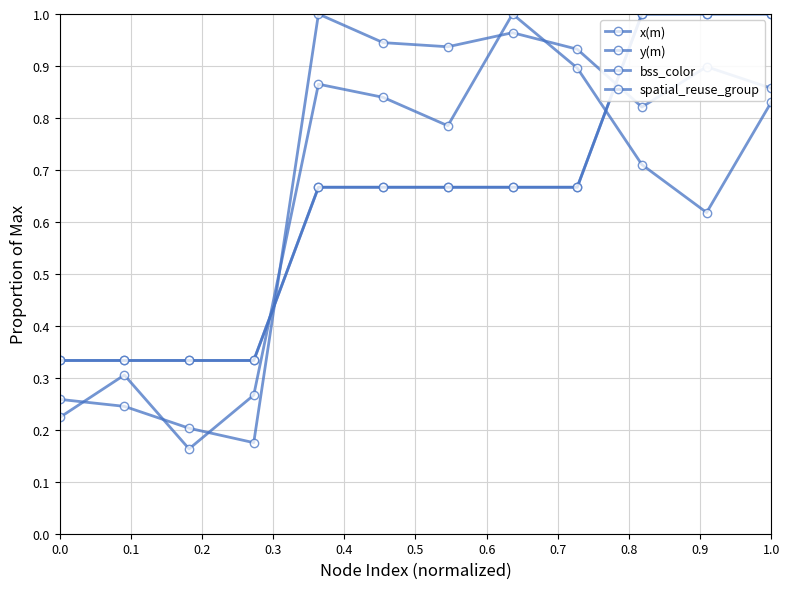

Which series has the largest total across all categories?

x(m)